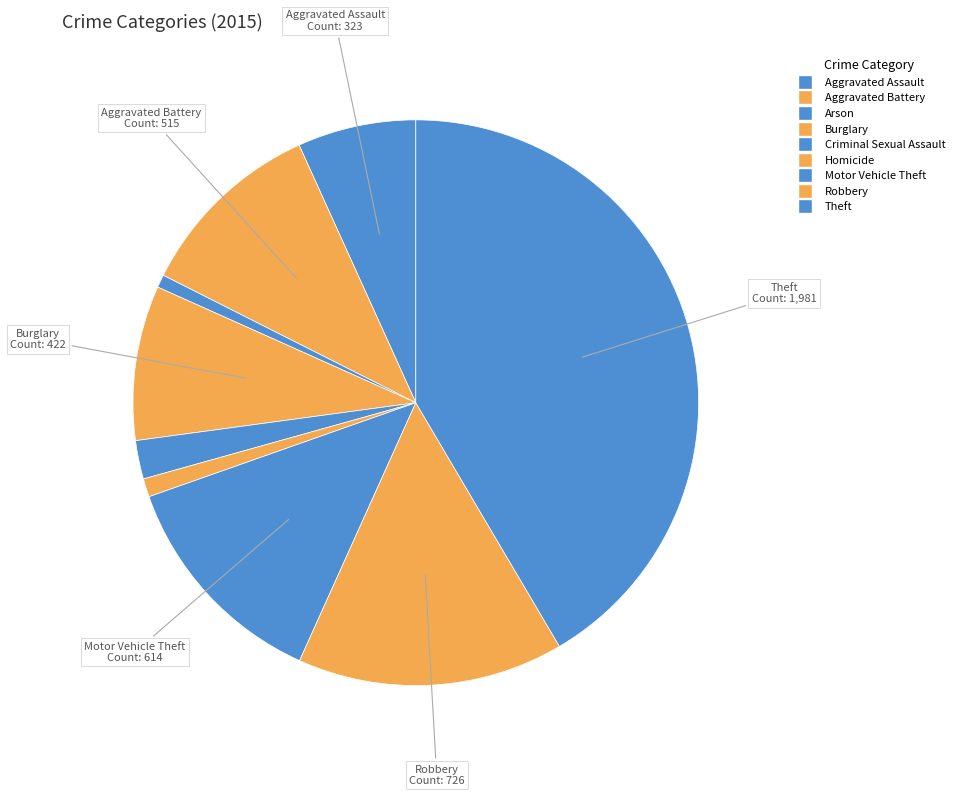

To the nearest percent, what portion does Aggravated Battery represent?

11%